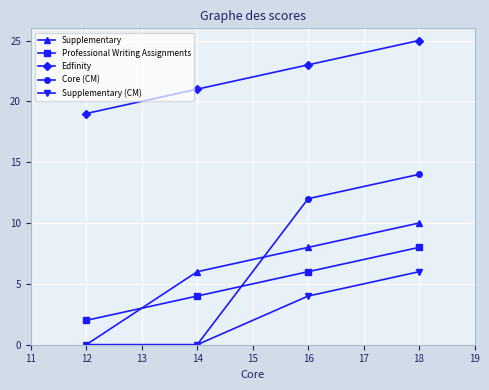

Which series has the widest spread of values?

Core (CM)